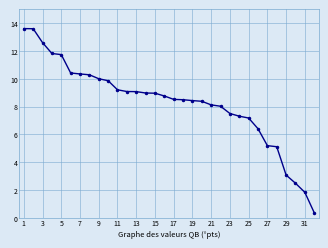

What is the difference between the maximum and second lowest values?

11.8